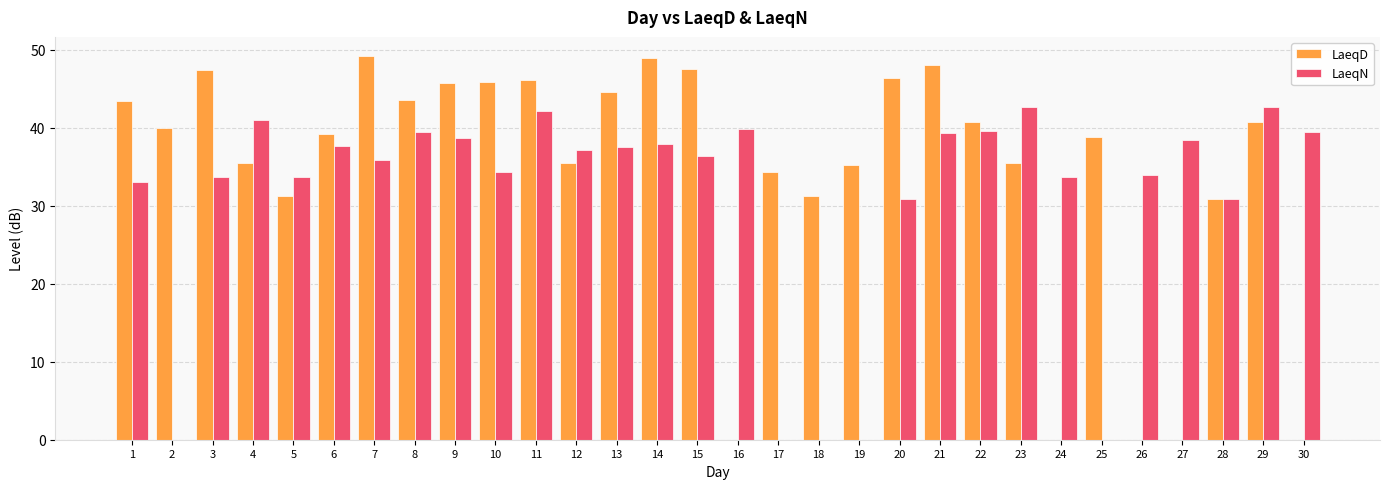

What is the maximum value for LaeqN?

42.7